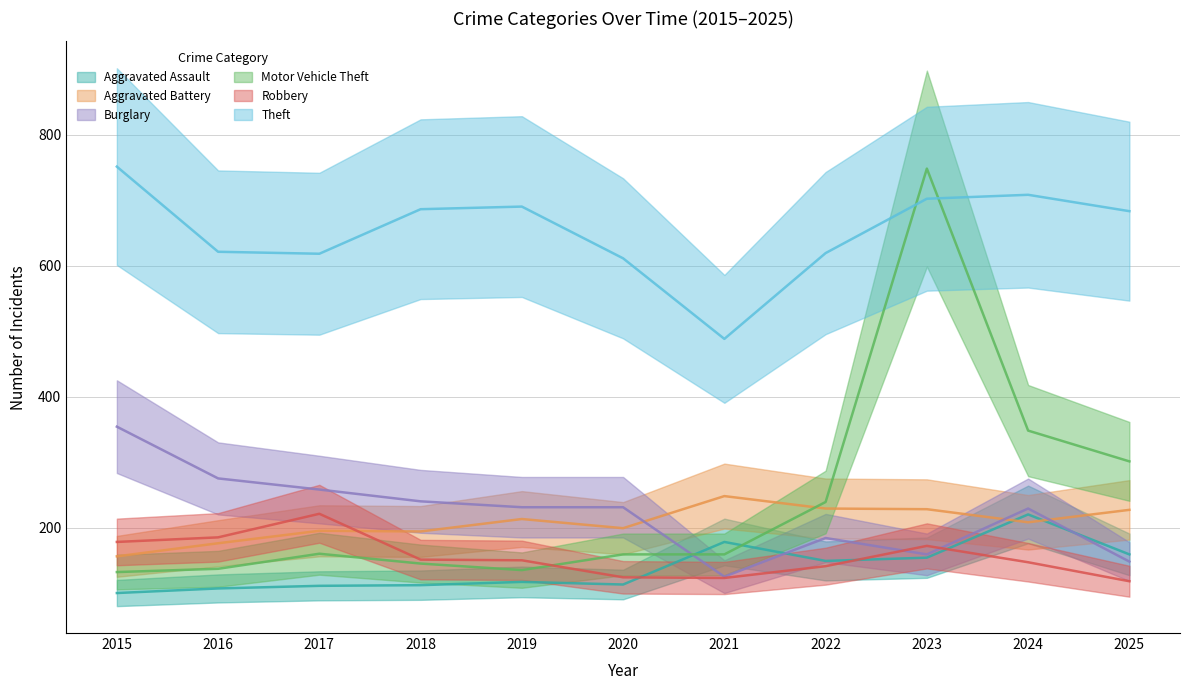

Is the value of Burglary at 2017 greater than the value of Aggravated Assault at 2017?

Yes